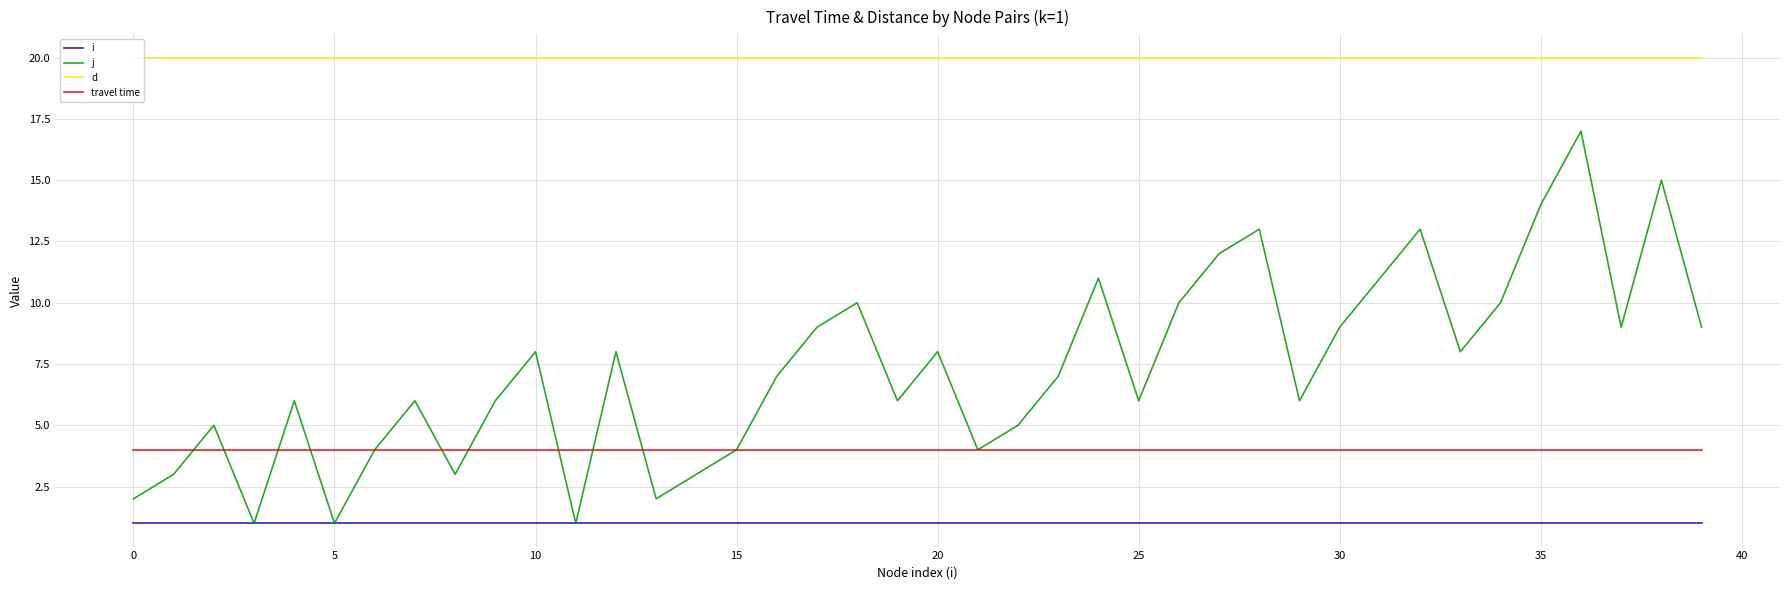

Rank the series by their average value, from highest to lowest.

d, j, travel time, i